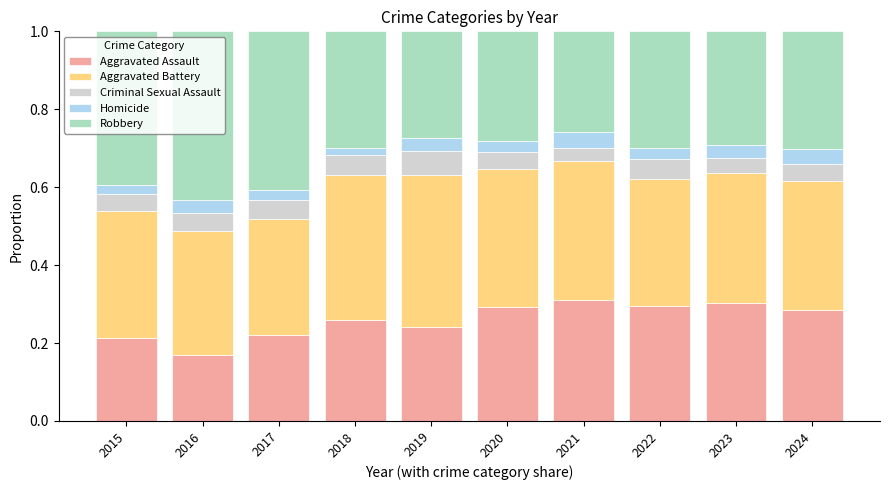

Count the Aggravated Assault values in the range 0 to 1.

10